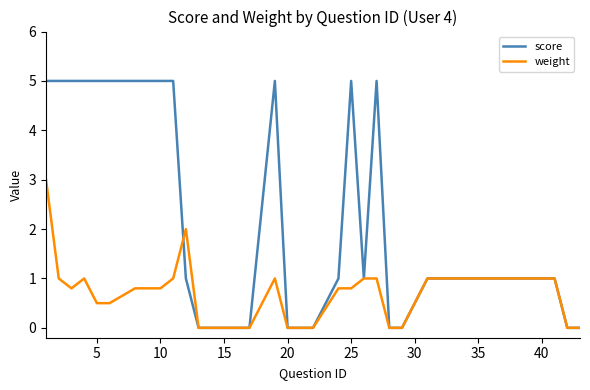

List the series in order of their peak value, lowest first.

weight, score